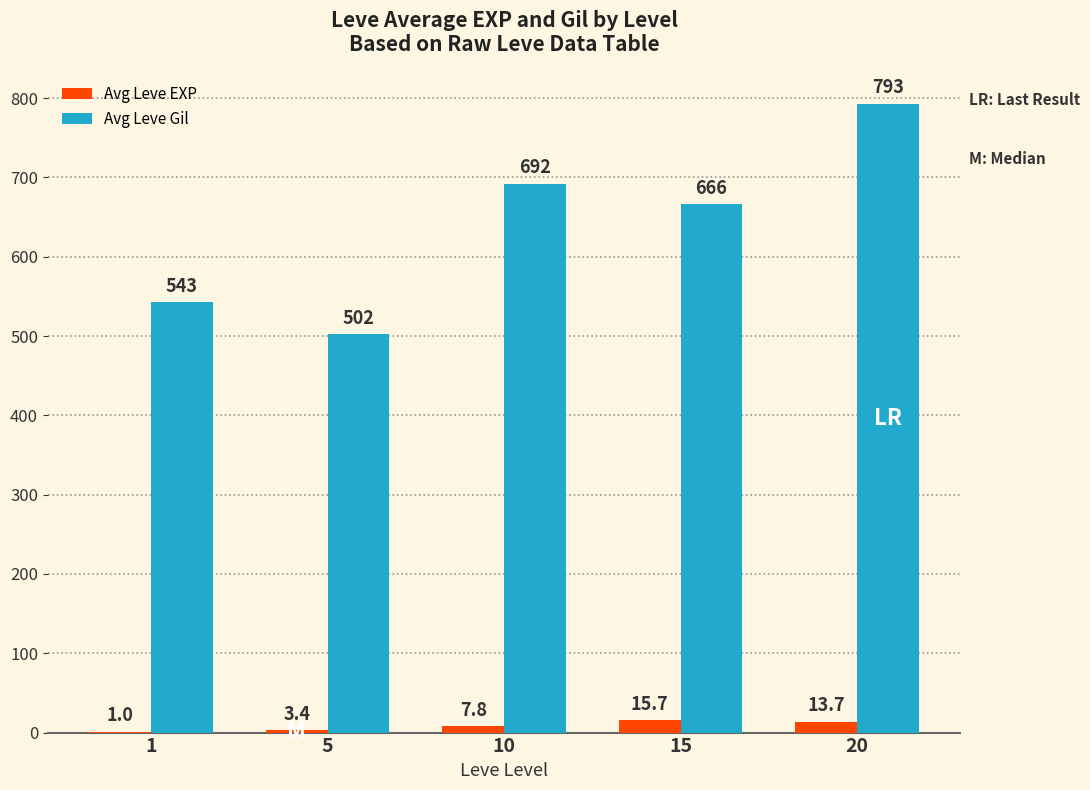

Which series has the largest total across all categories?

Avg Leve Gil